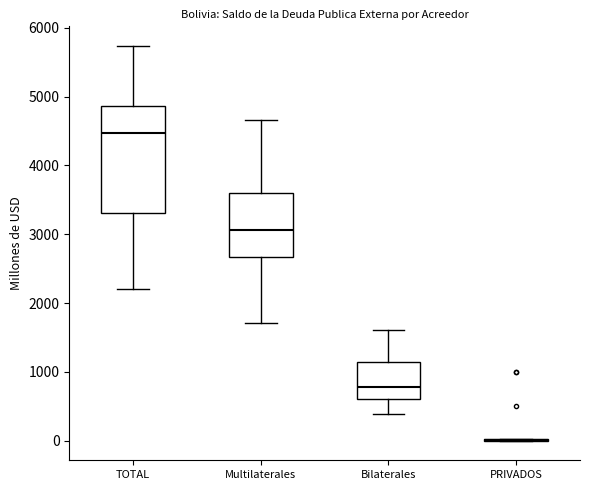

Reading left to right, read every box against the y-axis: the position of its median line, the range the box covers, and the ends of its whiskers. The values are not printed on the chart, so give them approximately, as read against the axis.

TOTAL: median 4500, box 3300 to 4900, whiskers 2200 to 5700
Multilaterales: median 3100, box 2700 to 3600, whiskers 1700 to 4700
Bilaterales: median 800, box 600 to 1100, whiskers 400 to 1600
PRIVADOS: box collapsed to a line at 0, whiskers 0 to 0